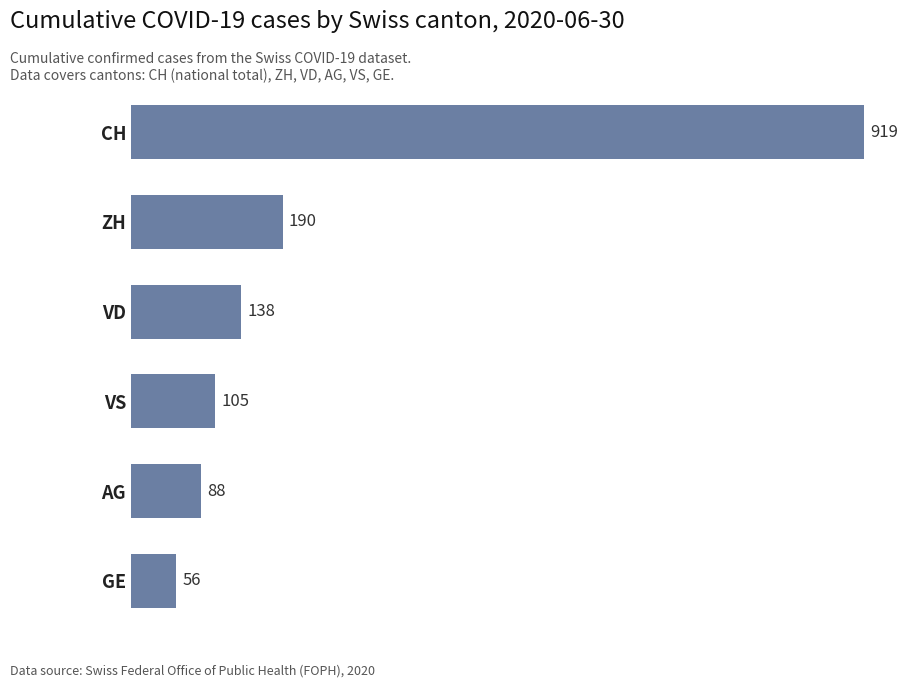

How many distinct data groups are displayed?

1